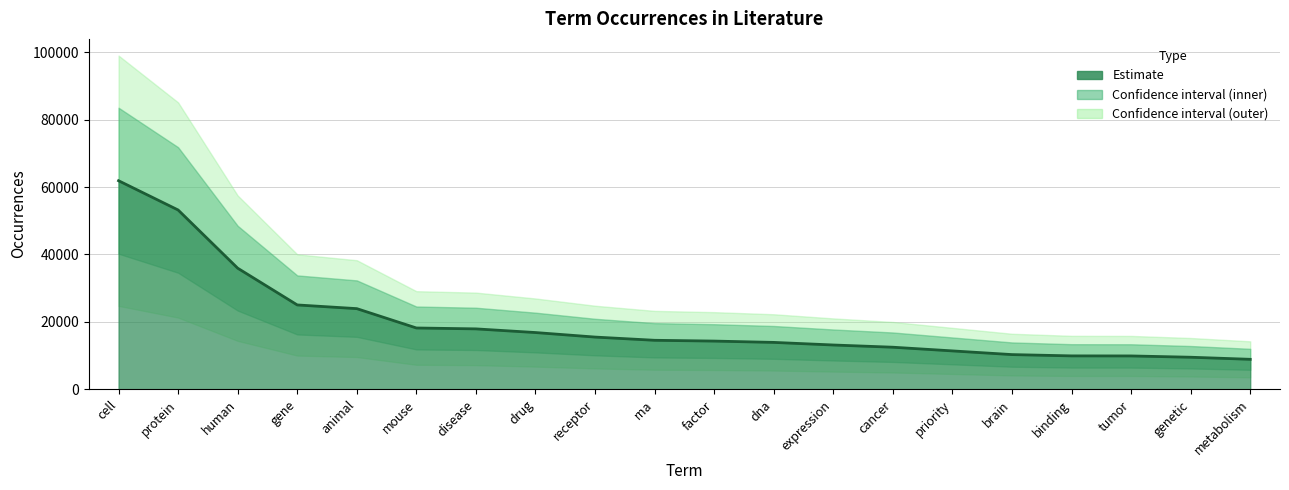

What value does the data have at metabolism?

8897